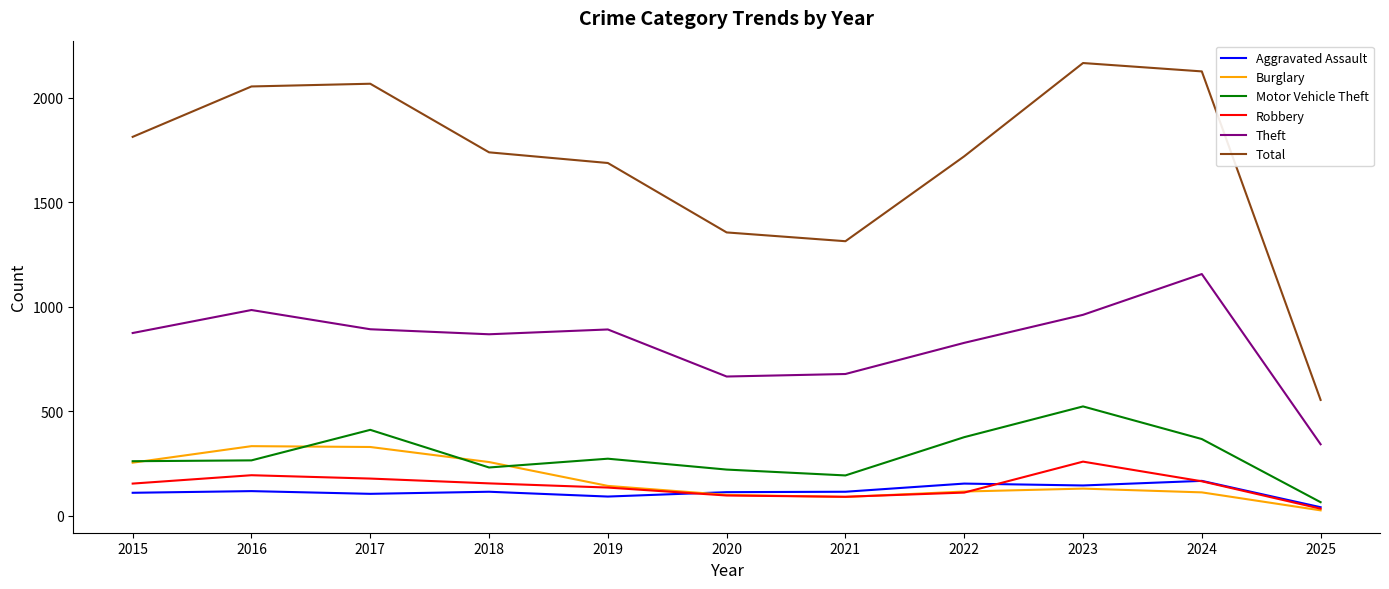

The value of Aggravated Assault at 2025 is 41. True or false?

True